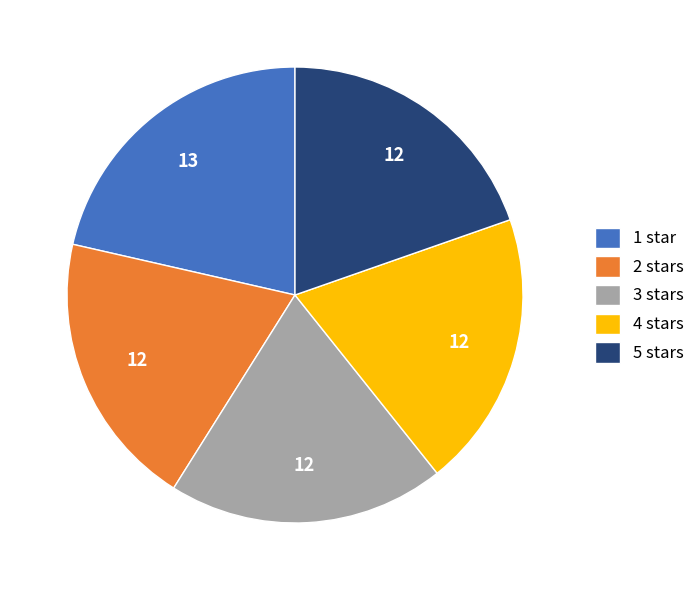

Is there any slice that represents more than half of the pie?

No